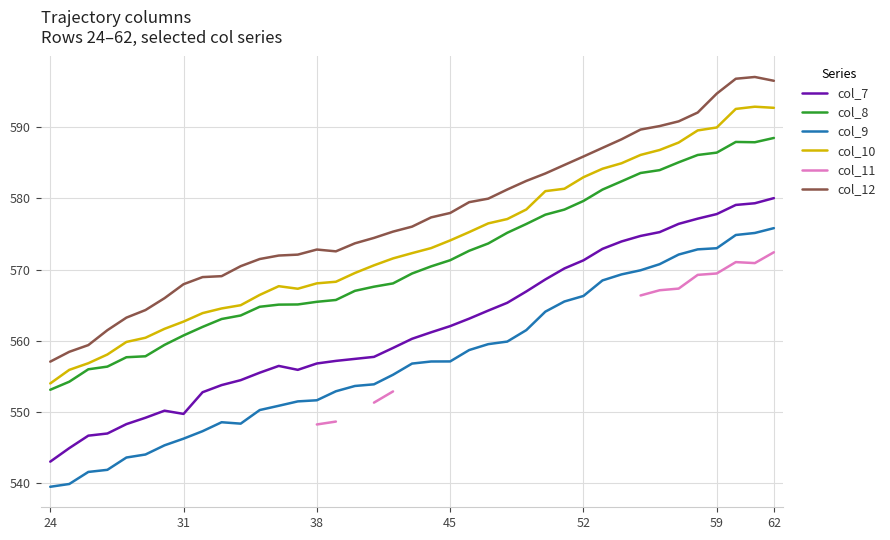

What is the difference between the col_12 values at 12 and 22?

7.5